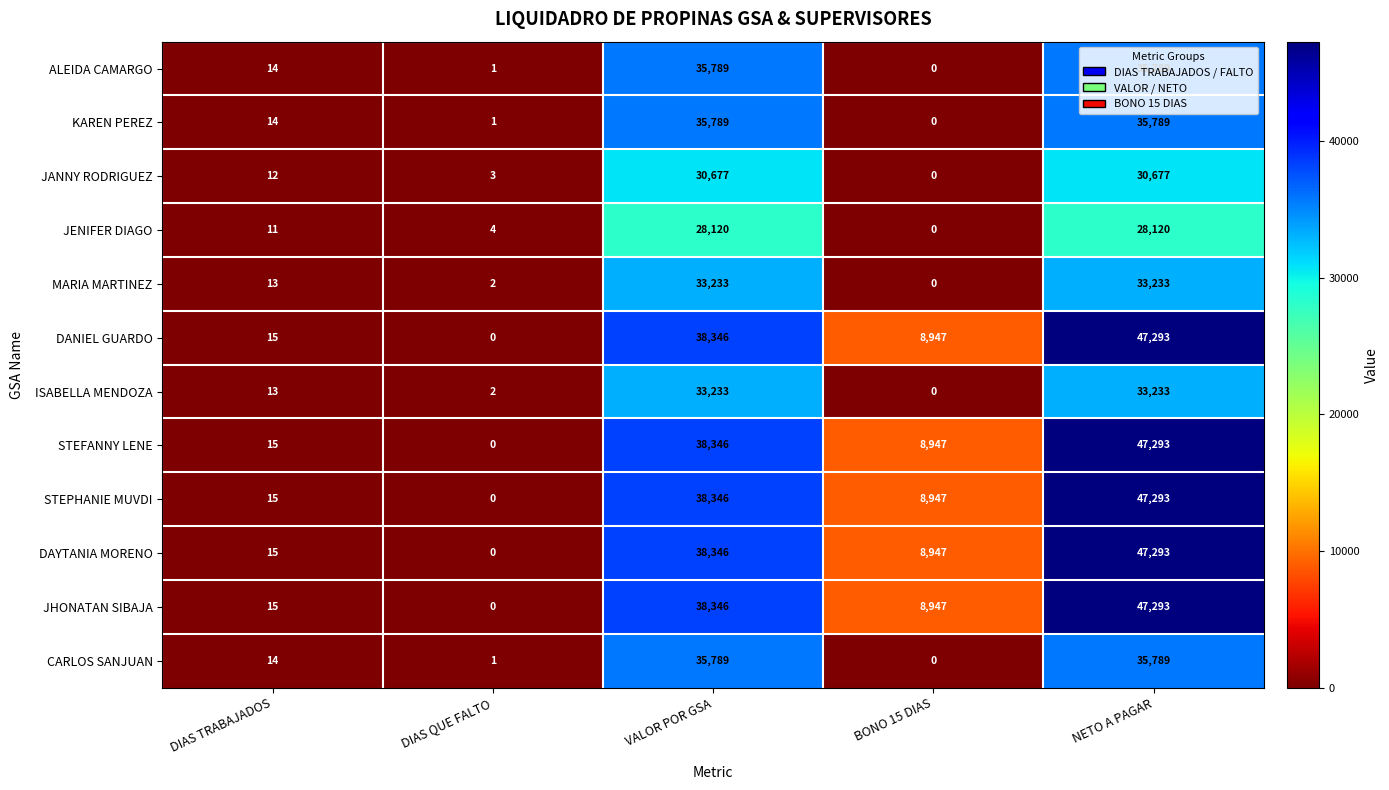

Is the value of JANNY RODRIGUEZ at DIAS TRABAJADOS greater than the value of ISABELLA MENDOZA at NETO A PAGAR?

No